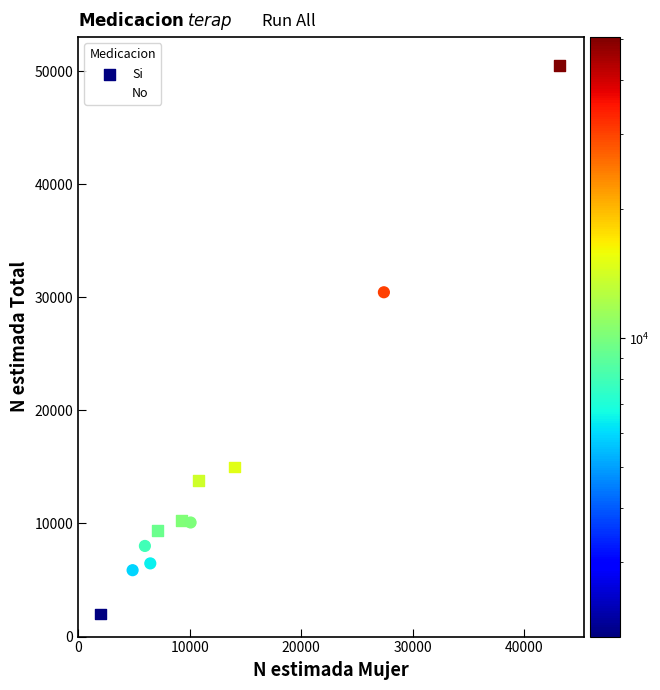

Which series has the largest Y range (max minus min)?

Si